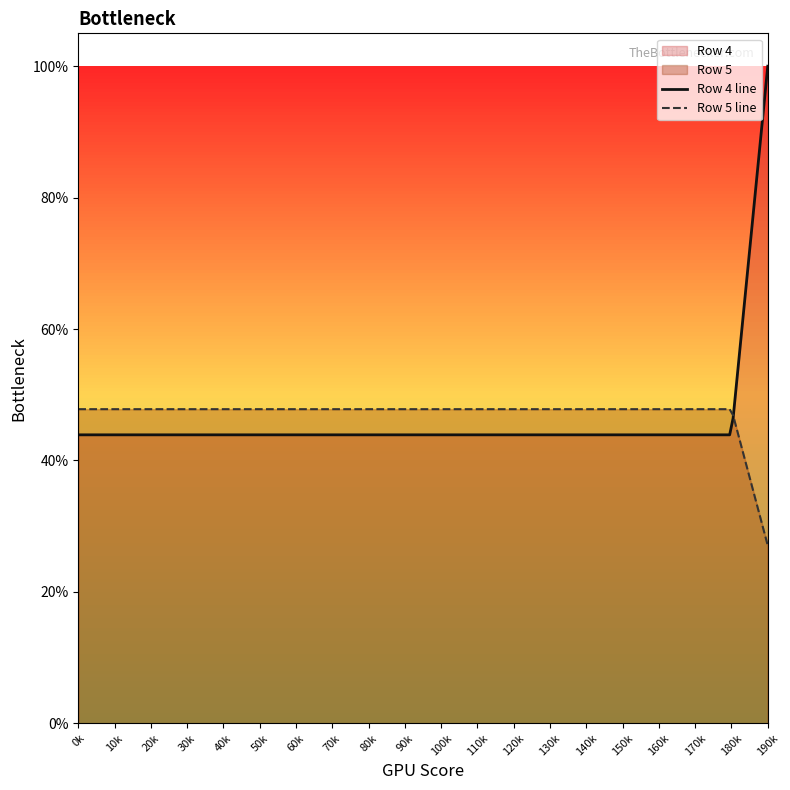

What is the highest value of the Row 4 series?

1.0